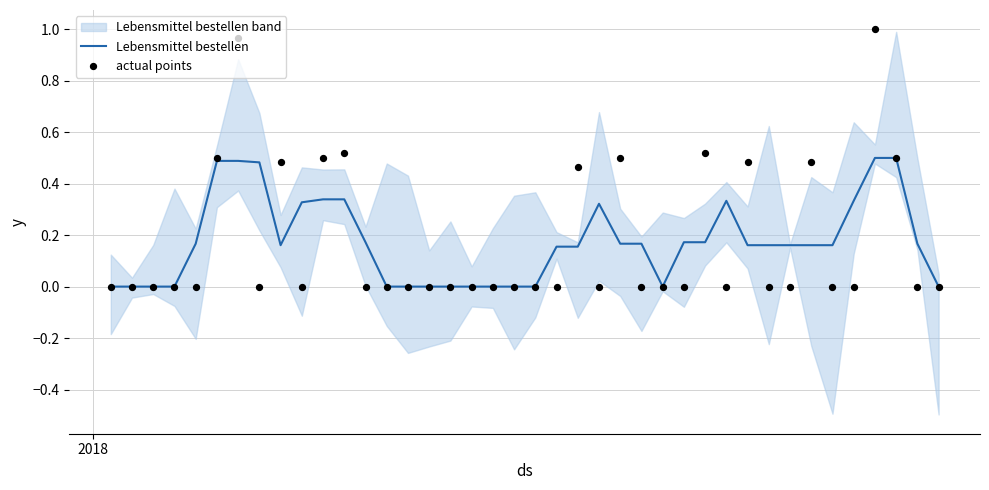

Which series has the largest Y range (max minus min)?

actual points